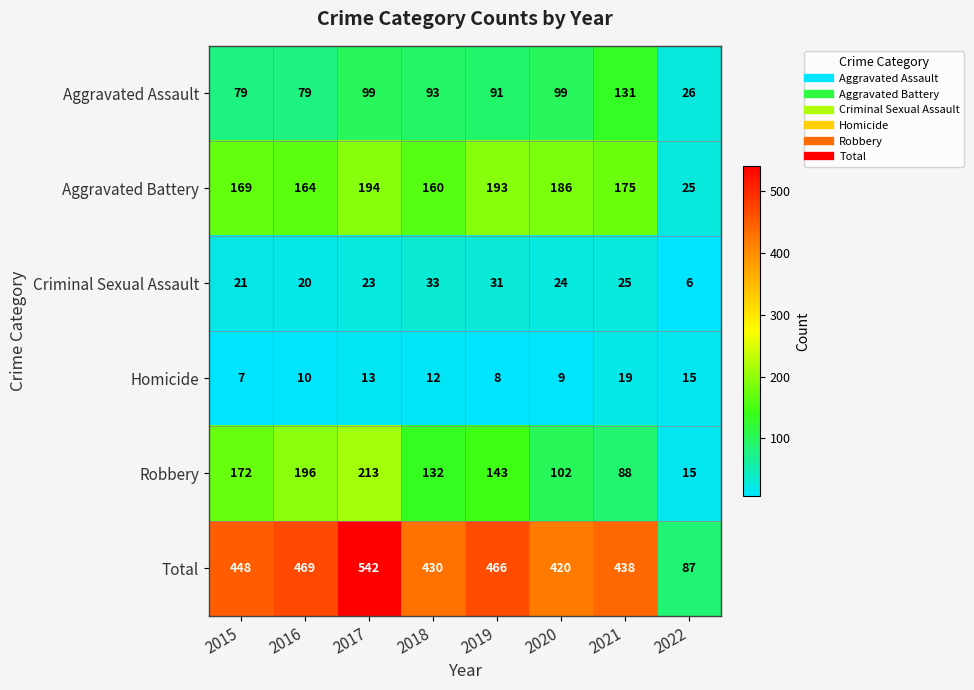

The value of Criminal Sexual Assault at 2022 is 6. True or false?

True